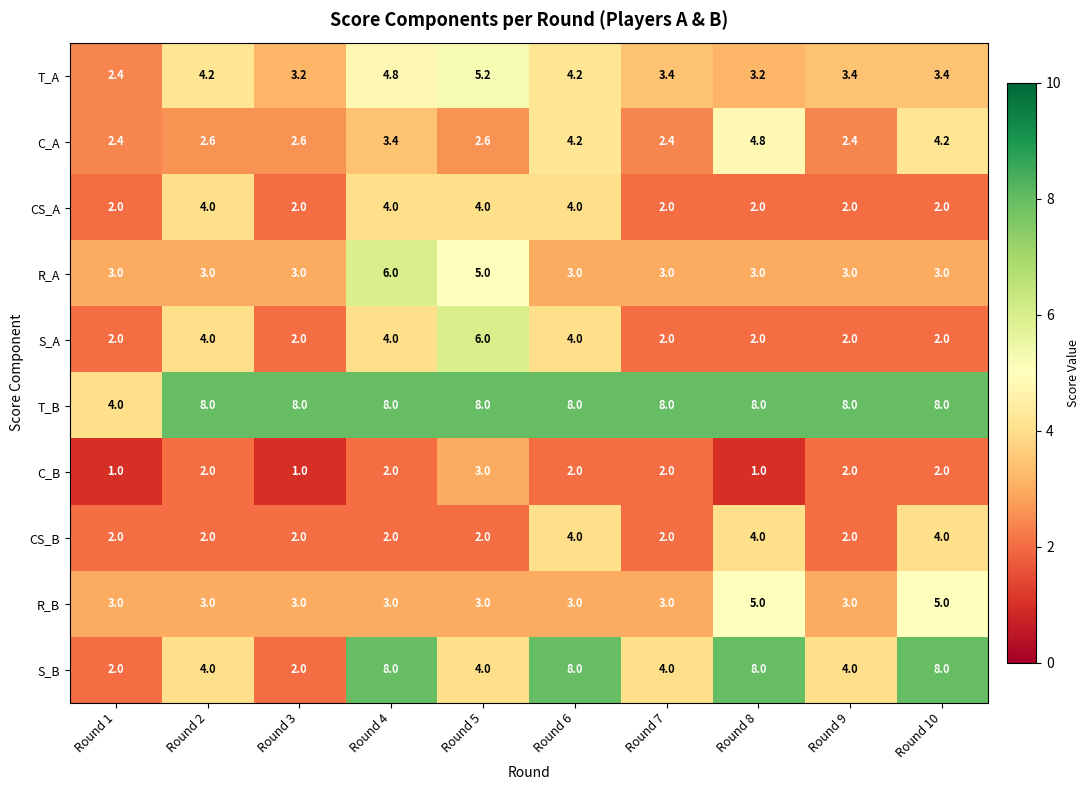

The CS_B series shows 1.9 at Round 6. True or false?

False